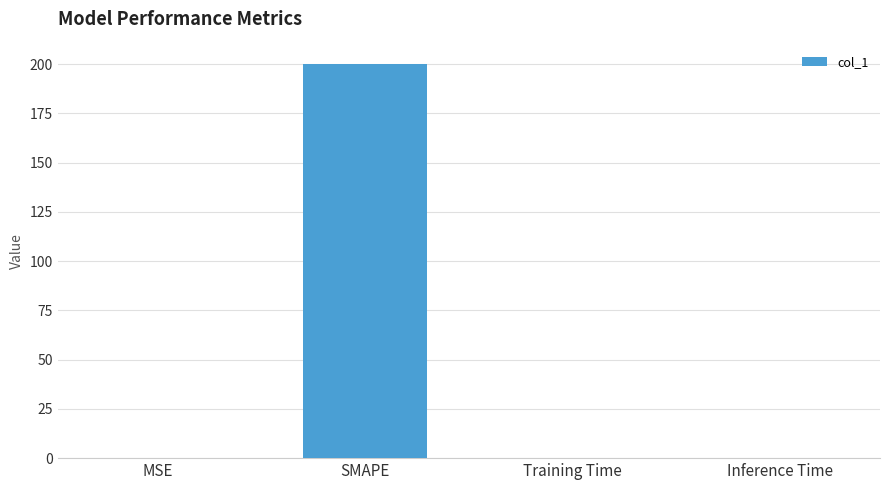

Is it true that the value at Training Time is 0.0?

True